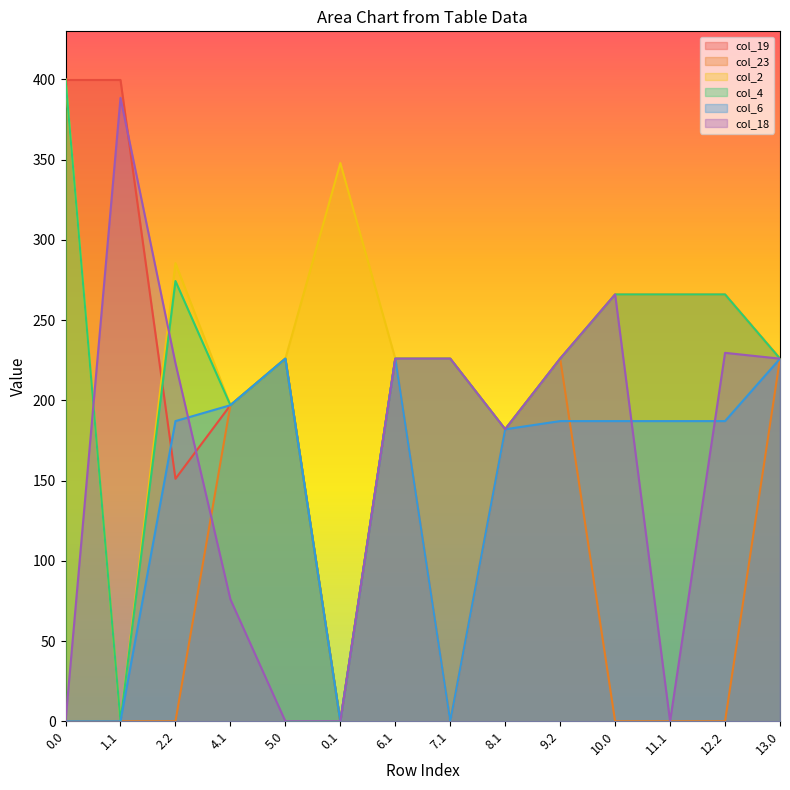

True or false: col_4 and col_18 intersect in this chart.

True